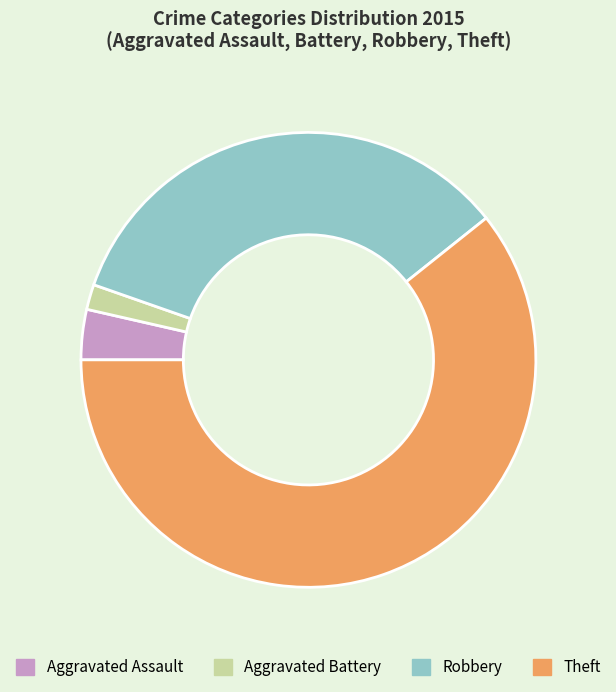

How many segments does this pie chart have?

4